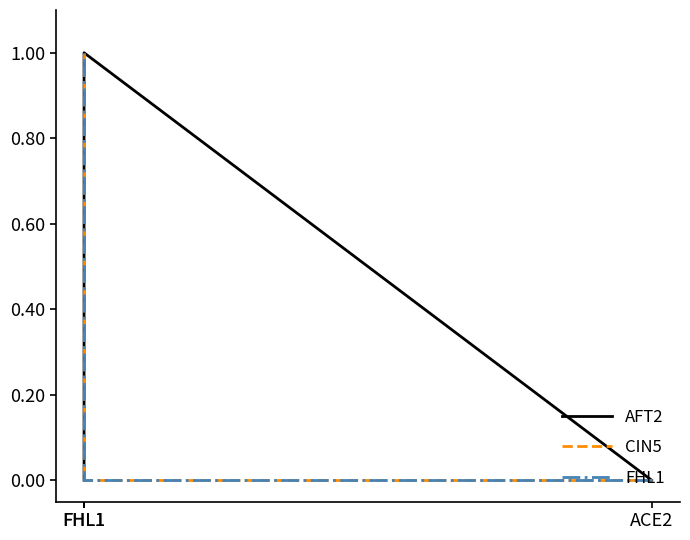

List the labels in order of AFT2 value, smallest first.

ACE2, FHL1, FHL1, FHL1